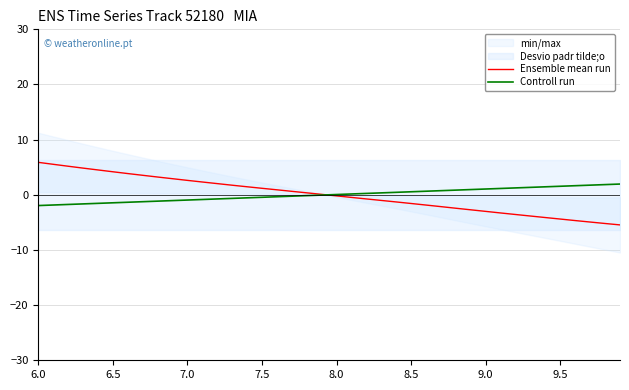

True or false: Controll run has a value of -2.0 at 6.0.

True